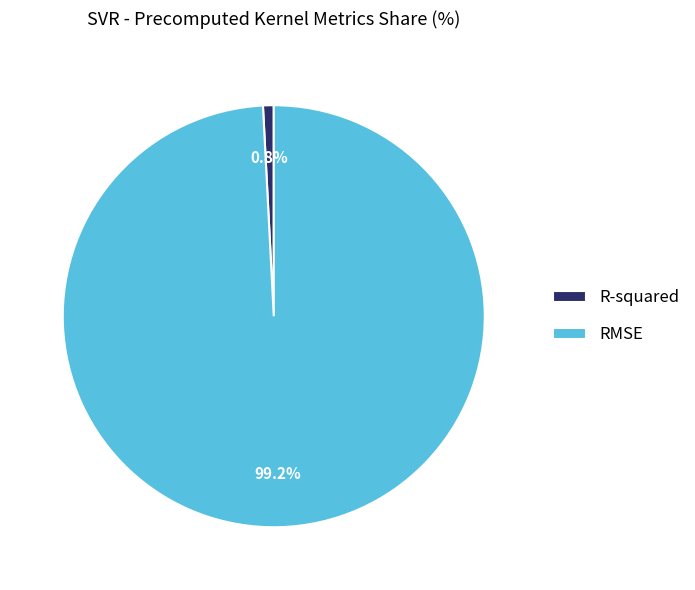

To the nearest percent, what portion does R-squared represent?

1%